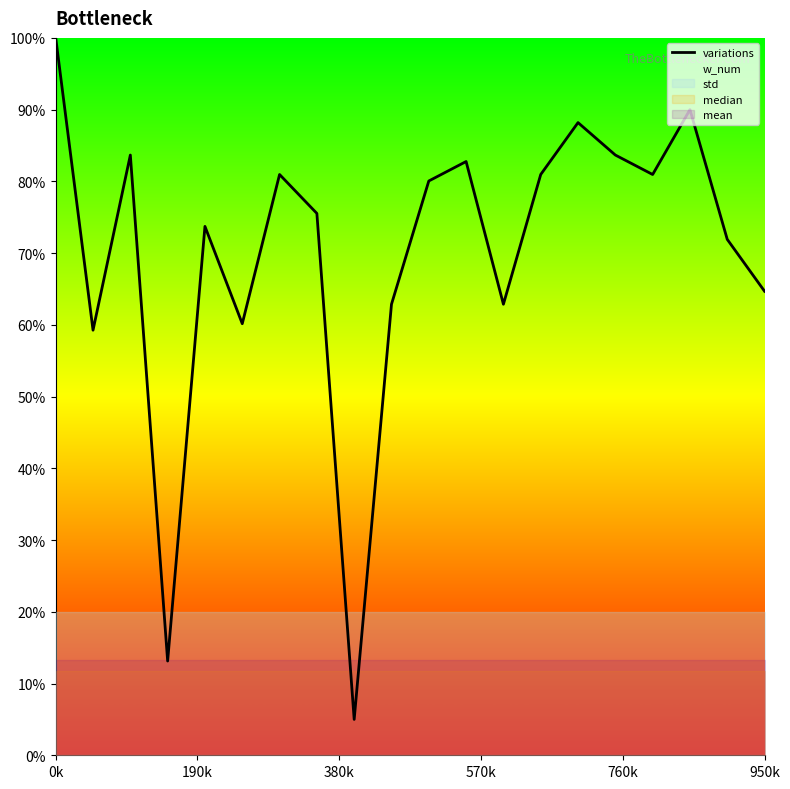

What is the label of the 4th point from the left?

570k